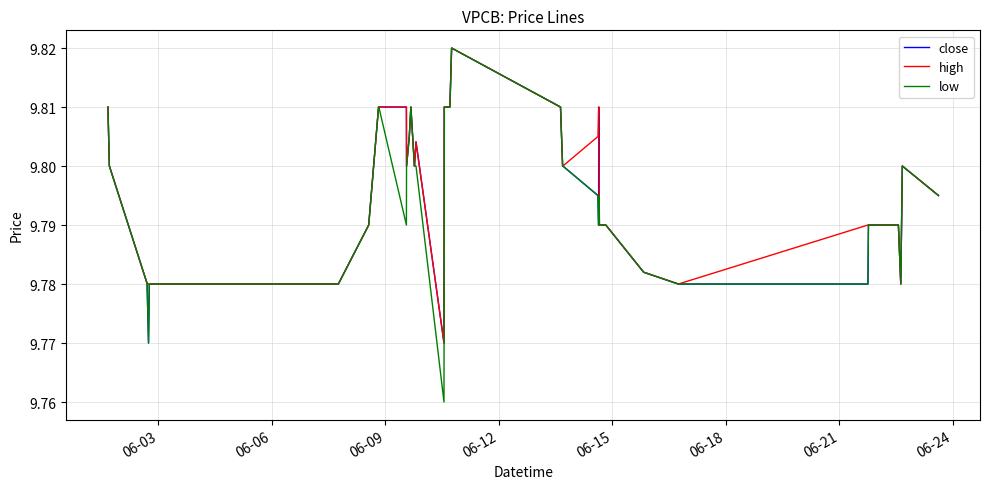

Rank the series by their average value, from lowest to highest.

low, close, high